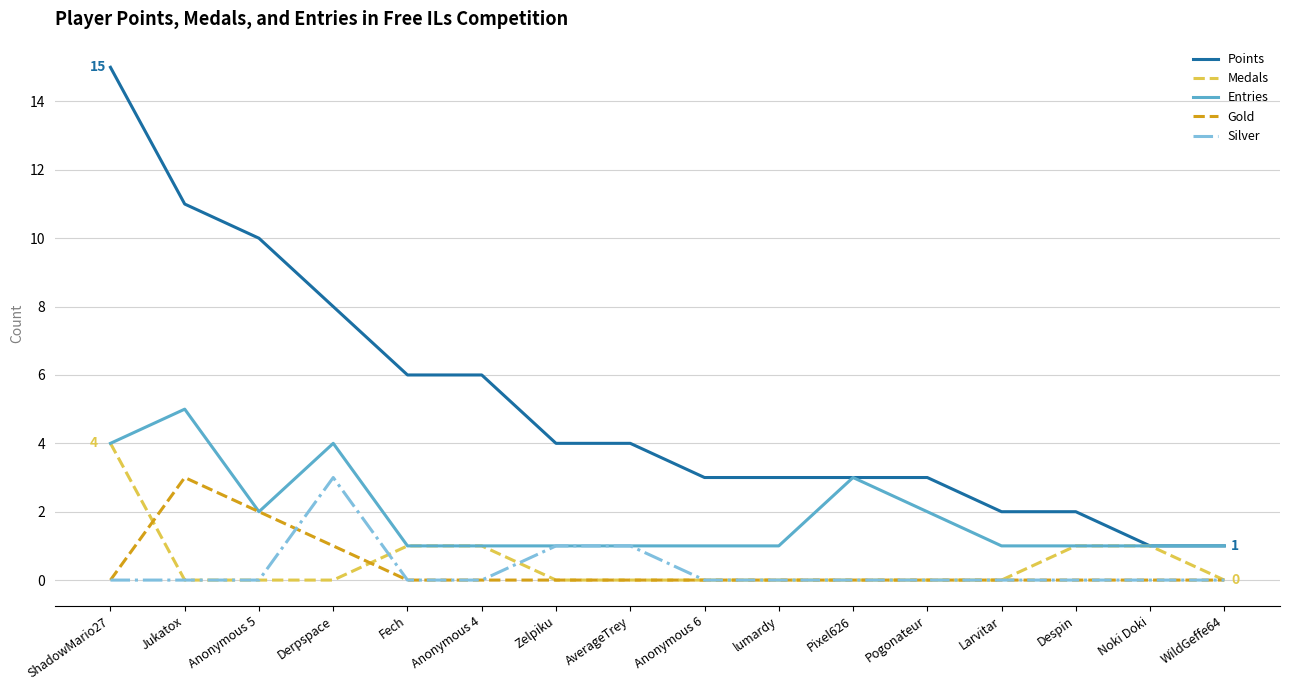

Is the value of Points at lumardy greater than the value of Entries at Larvitar?

Yes